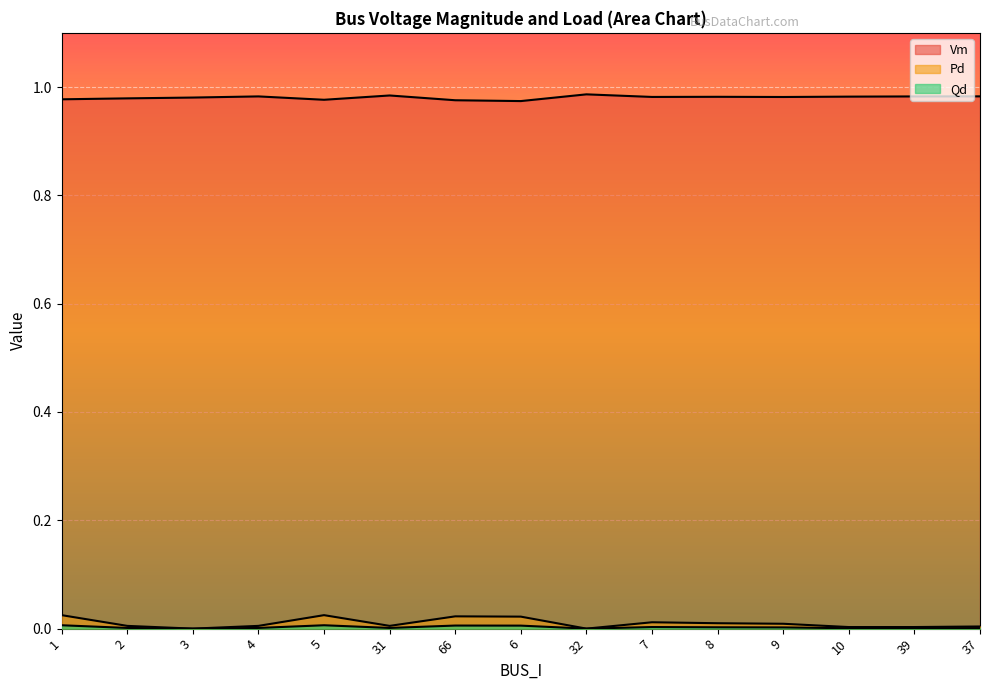

What is the difference between the highest and lowest values at 9?

1.0